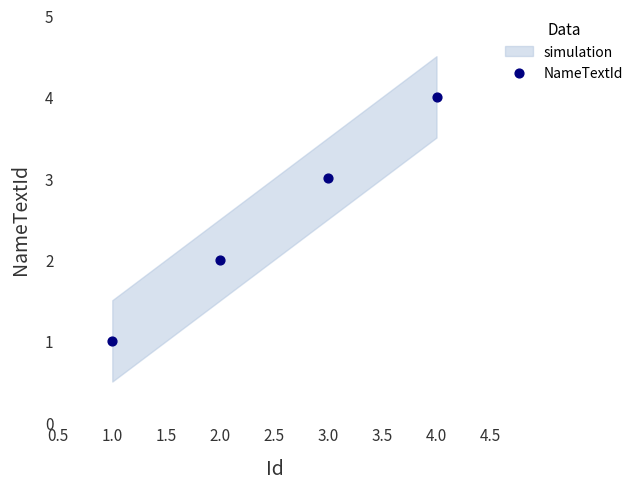

What is the range of X values (max minus min)?

3